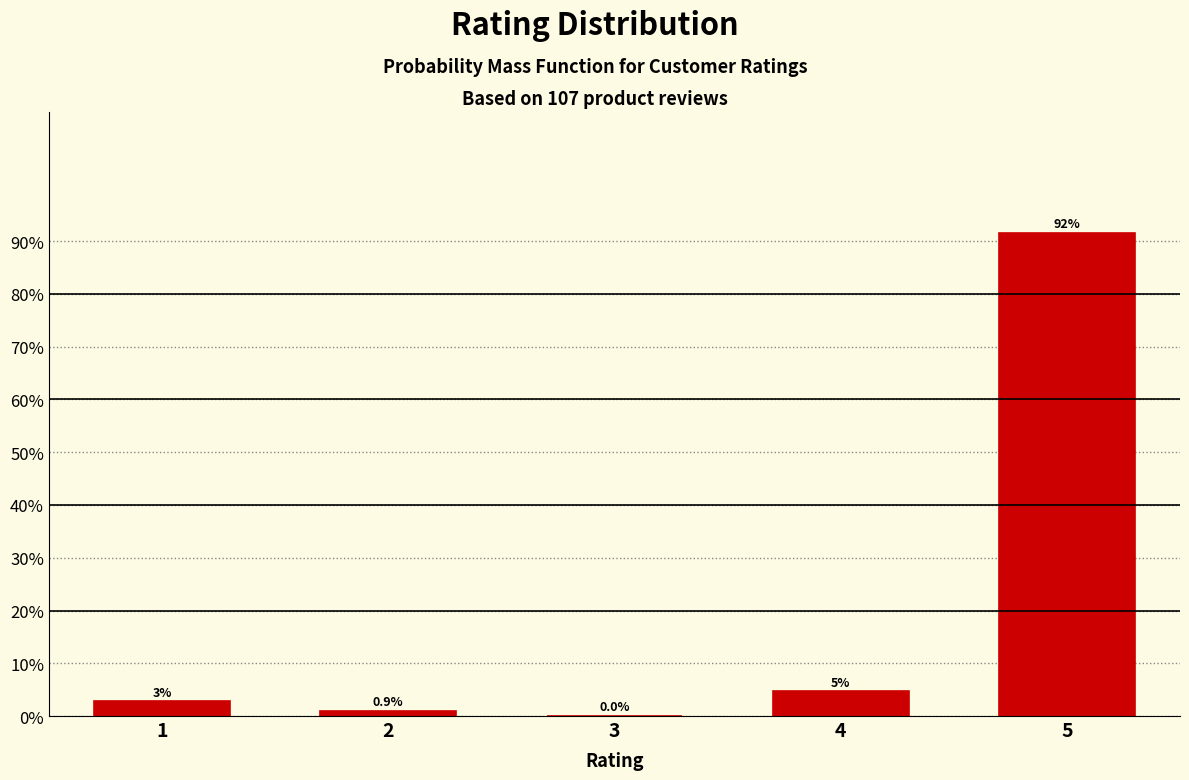

True or false: the data shows 142.9 at 5.

False